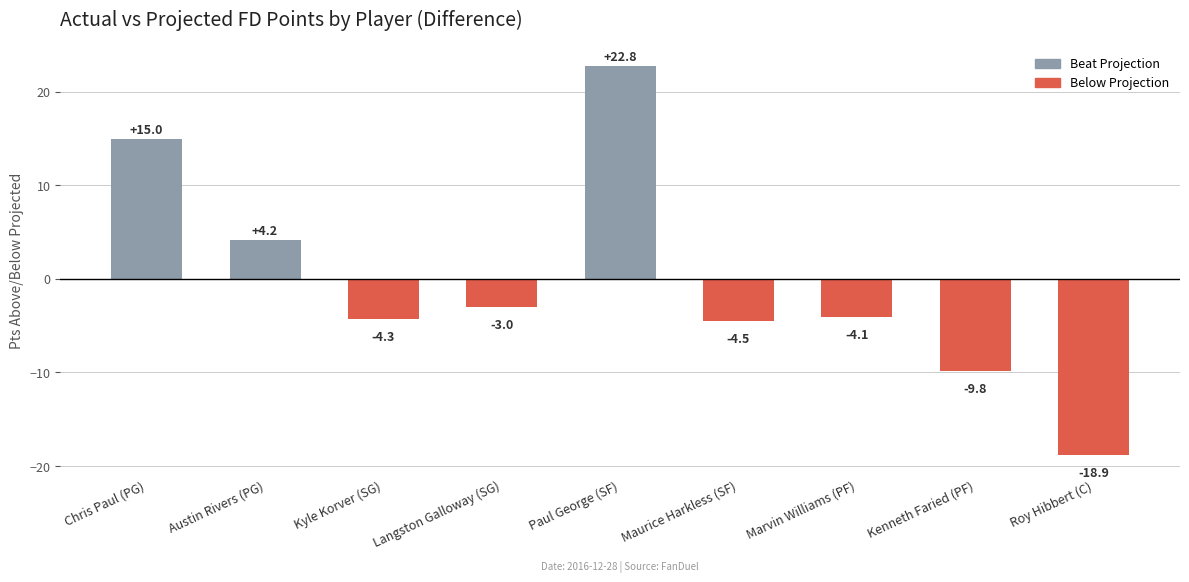

Rank the categories by value from lowest to highest.

Roy Hibbert (C), Kenneth Faried (PF), Maurice Harkless (SF), Kyle Korver (SG), Marvin Williams (PF), Langston Galloway (SG), Austin Rivers (PG), Chris Paul (PG), Paul George (SF)